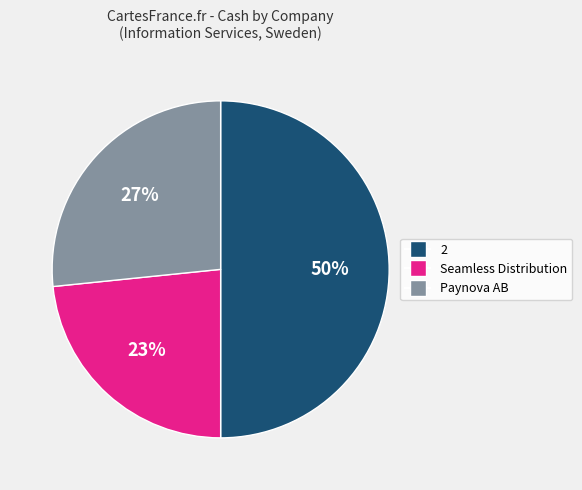

Count the number of slices in the pie.

3